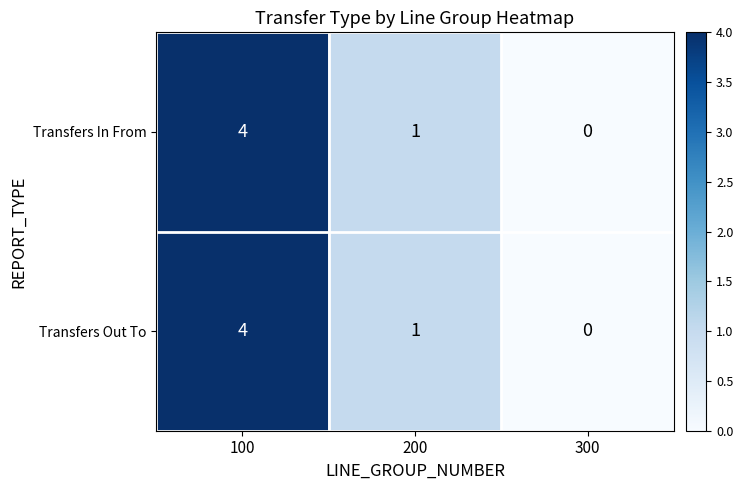

Reading right to left, transcribe all the data shown in this chart.

Transfers In From: 300=0	200=1	100=4
Transfers Out To: 300=0	200=1	100=4